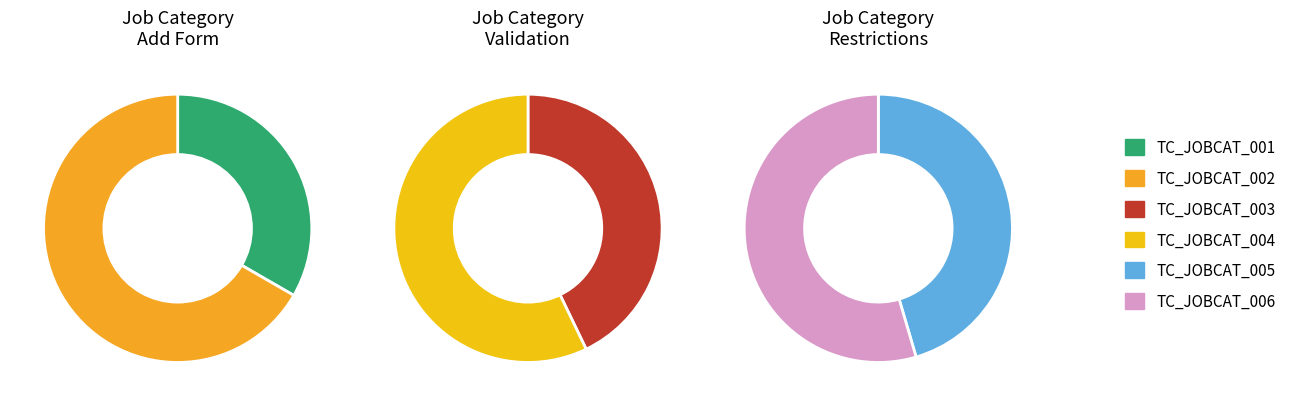

Is the sum of TC_JOBCAT_004 and TC_JOBCAT_001 greater than half?

No